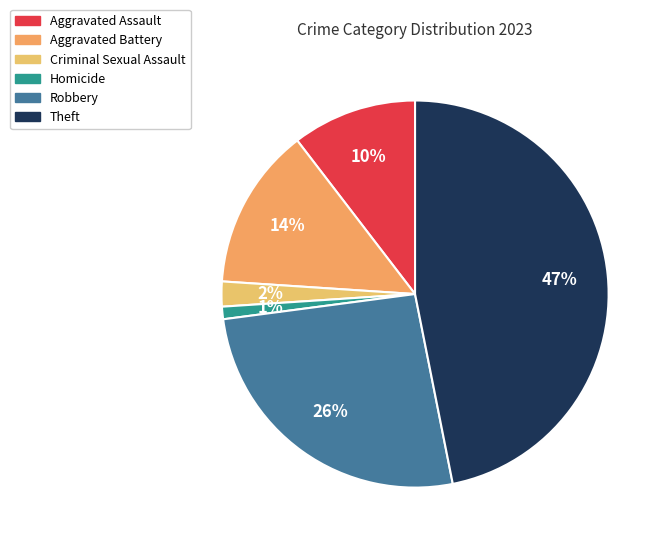

To the nearest percent, what is the average slice percentage?

17%